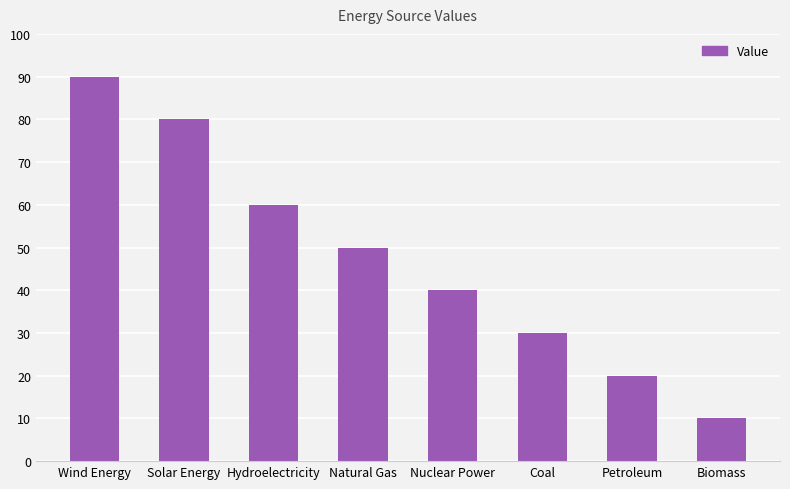

Which category has the lowest value across all series?

Biomass